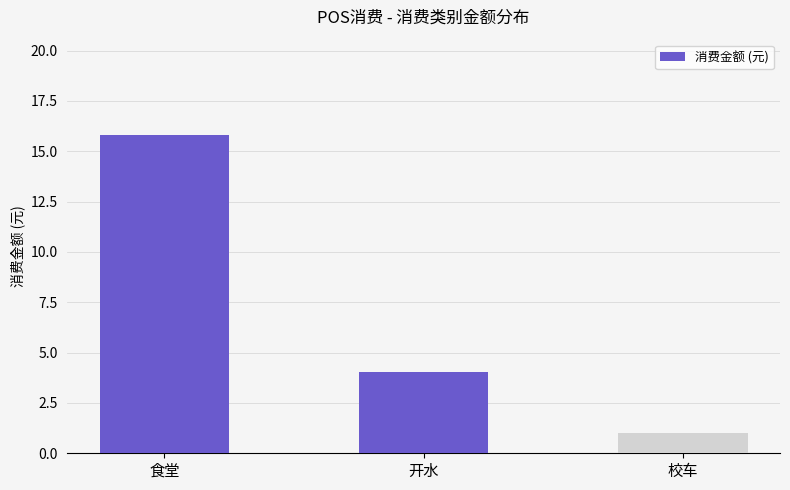

What is the label of the 3rd bar from the left?

校车